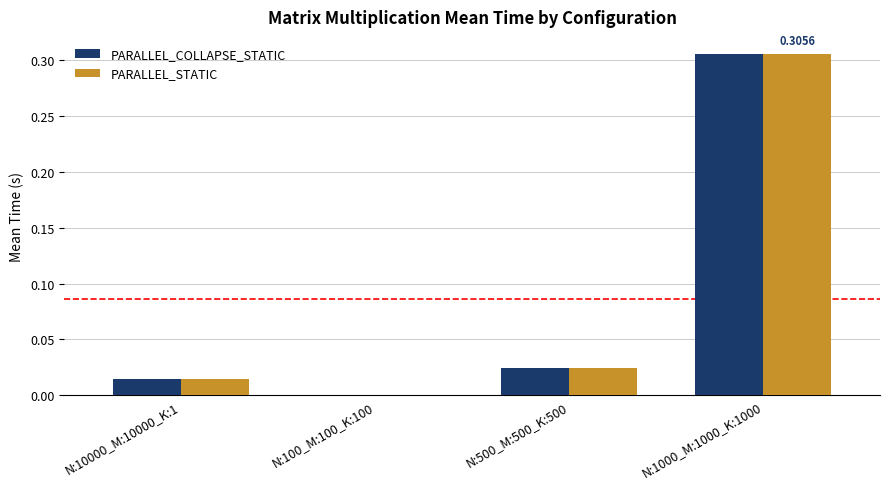

The PARALLEL_COLLAPSE_STATIC series shows 0.0 at N:100_M:100_K:100. True or false?

True